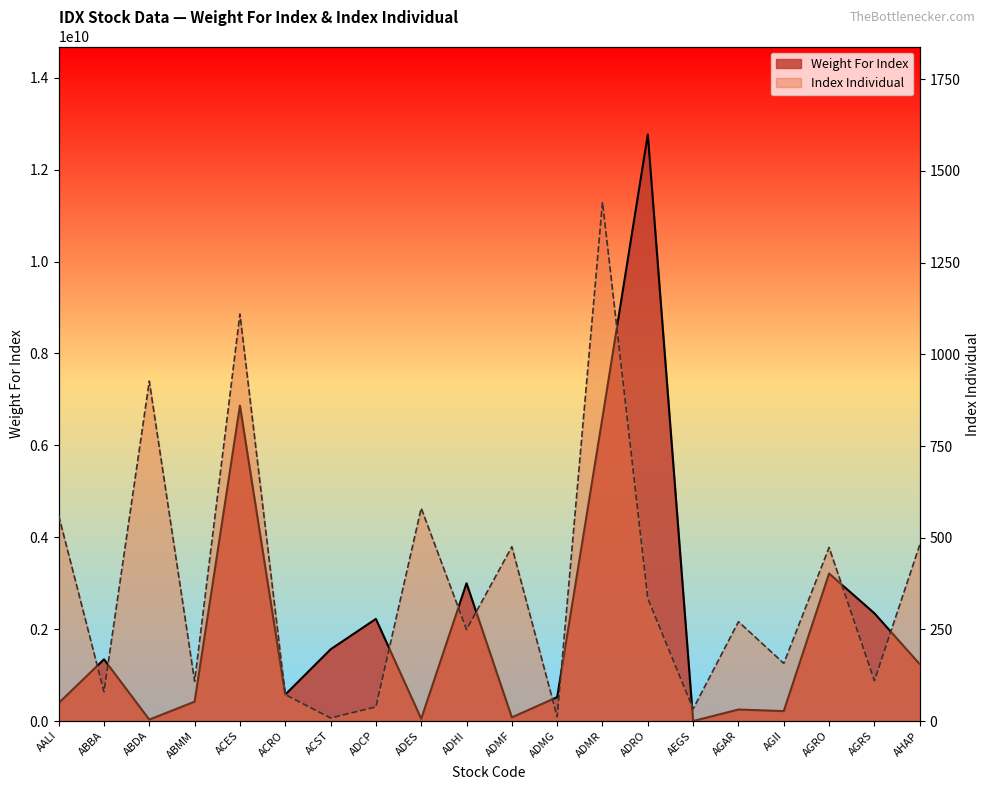

Which has a higher value, ABBA or AEGS?

ABBA